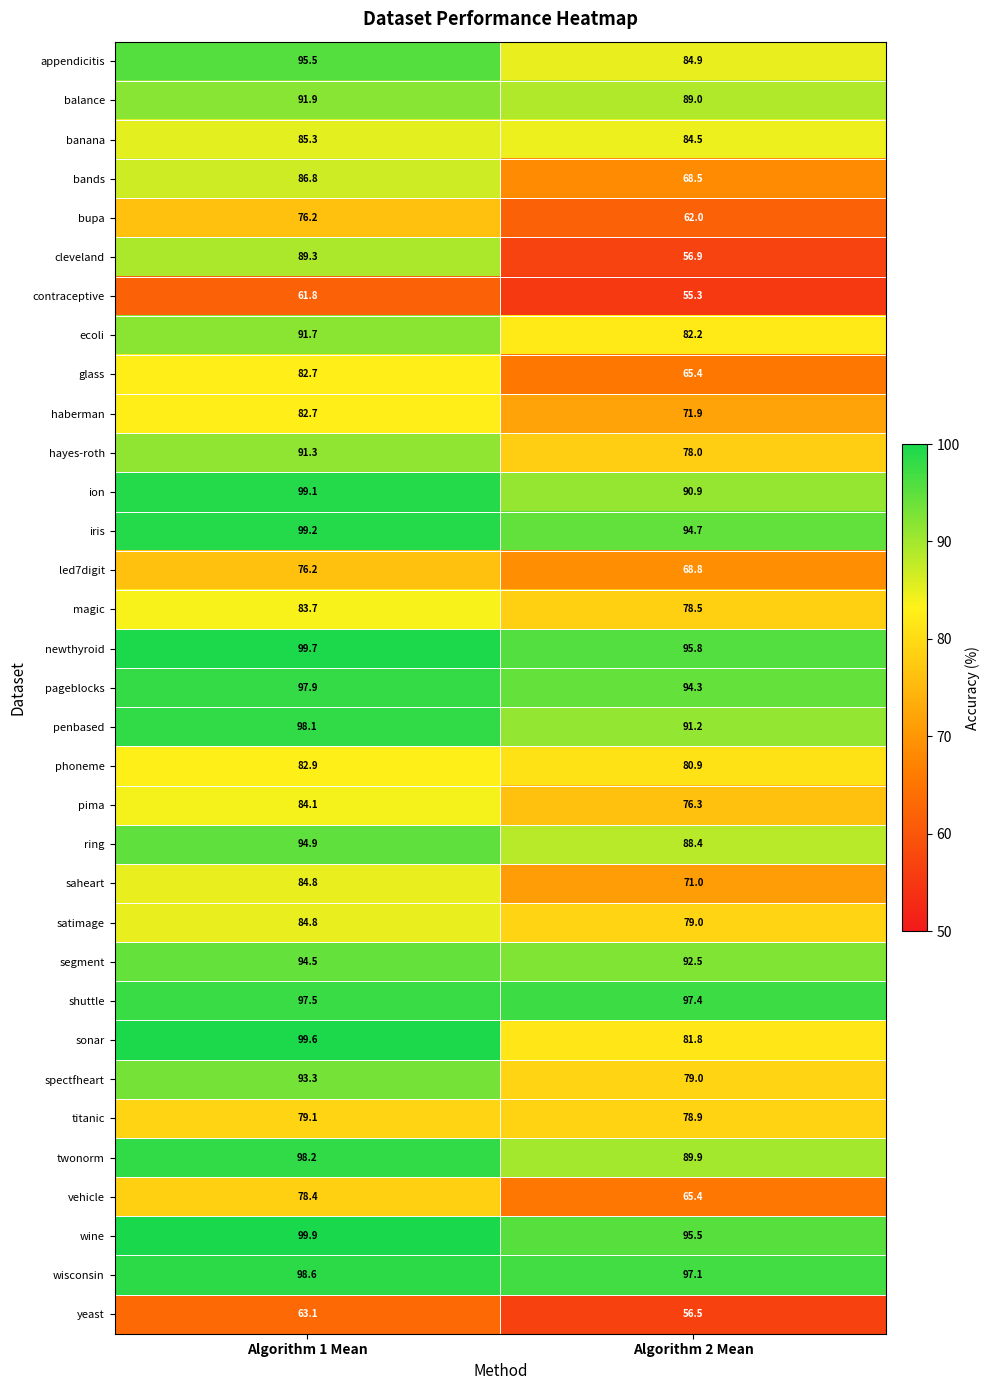

How many series are shown in this chart?

33